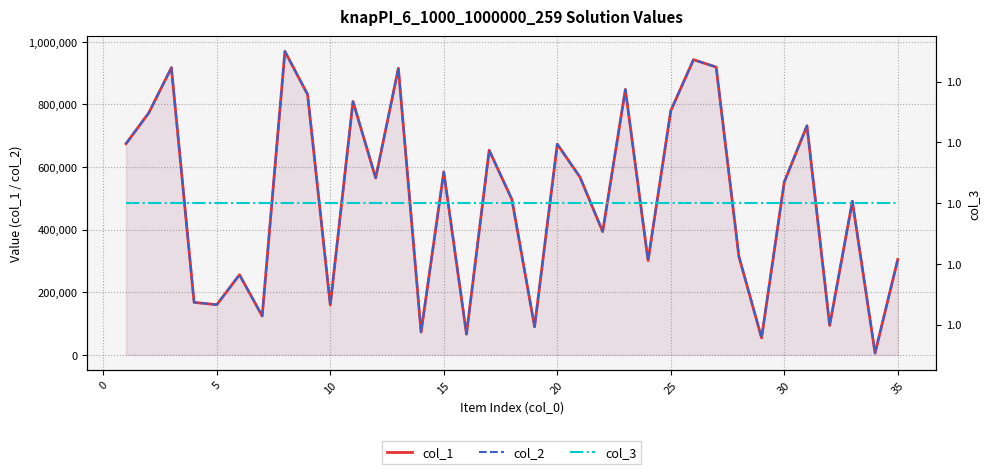

The col_1 series shows 826897 at 32. True or false?

False